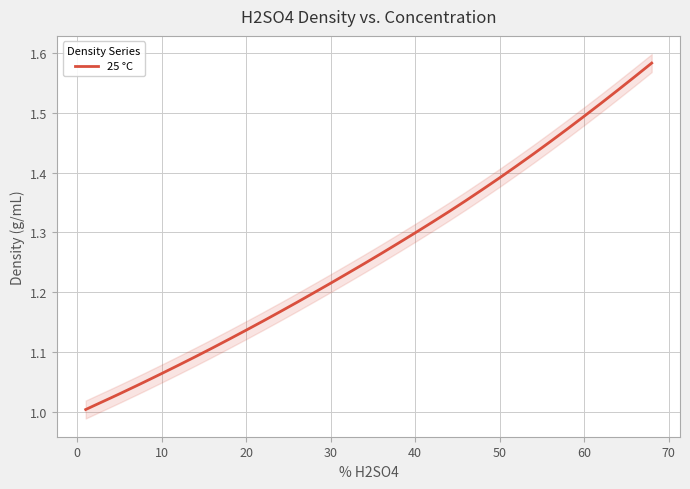

True or false: the data shows 0.3 at 40.

False